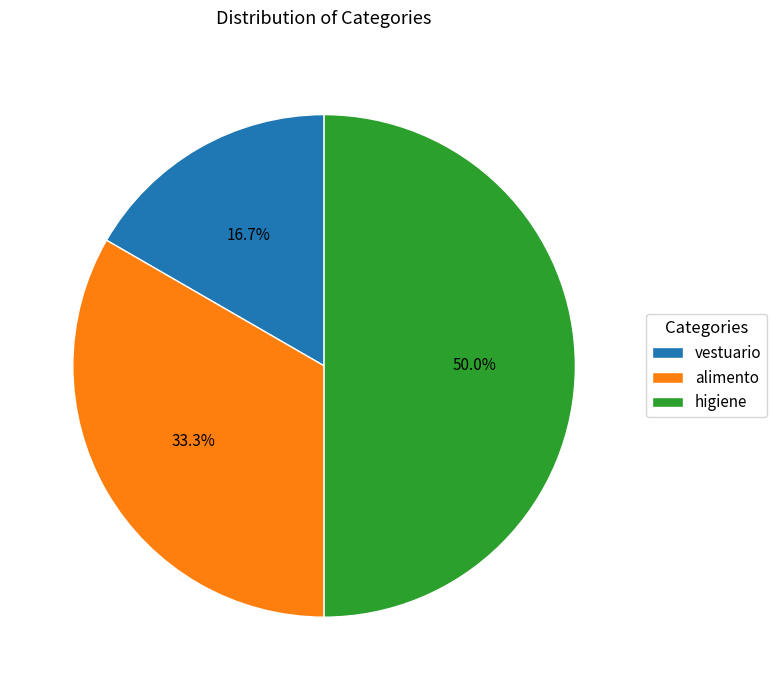

What percentage is the vestuario slice, to the nearest percent?

17%